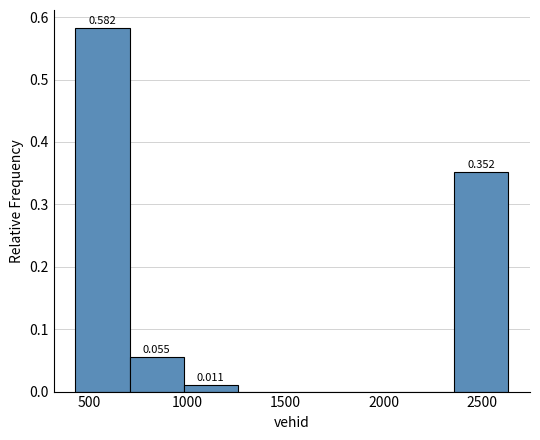

Which range on the x-axis has the tallest bar?

450 to 700